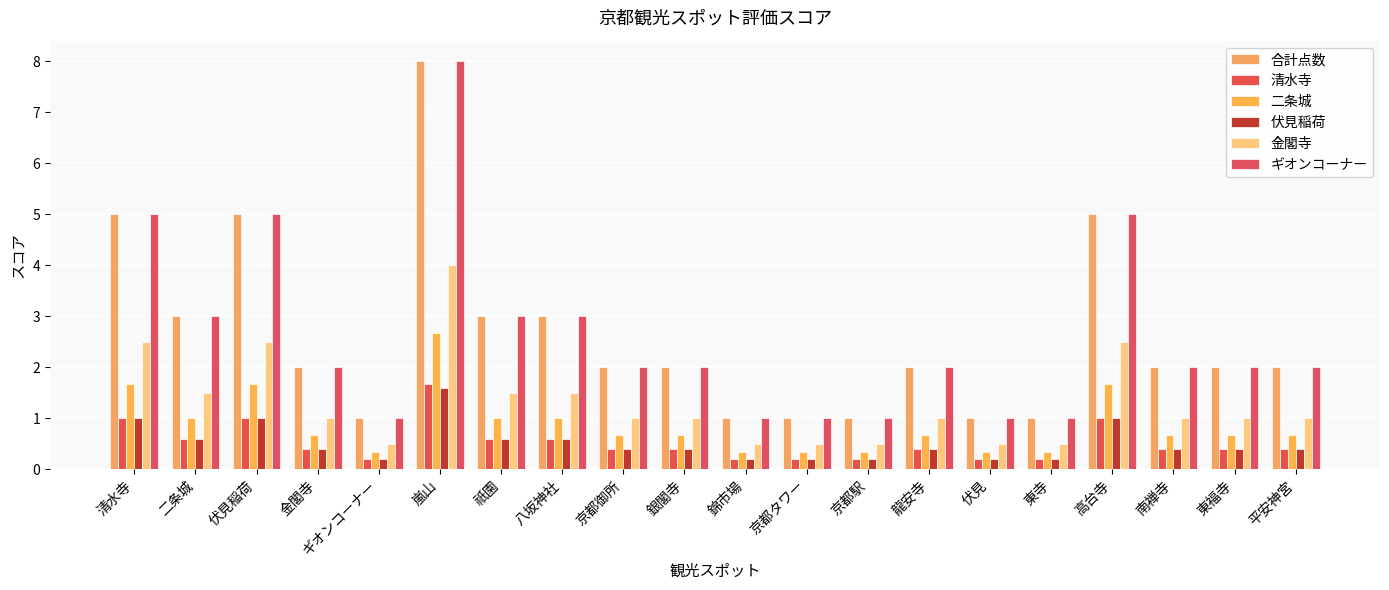

Does the chart contain stacked bars?

No